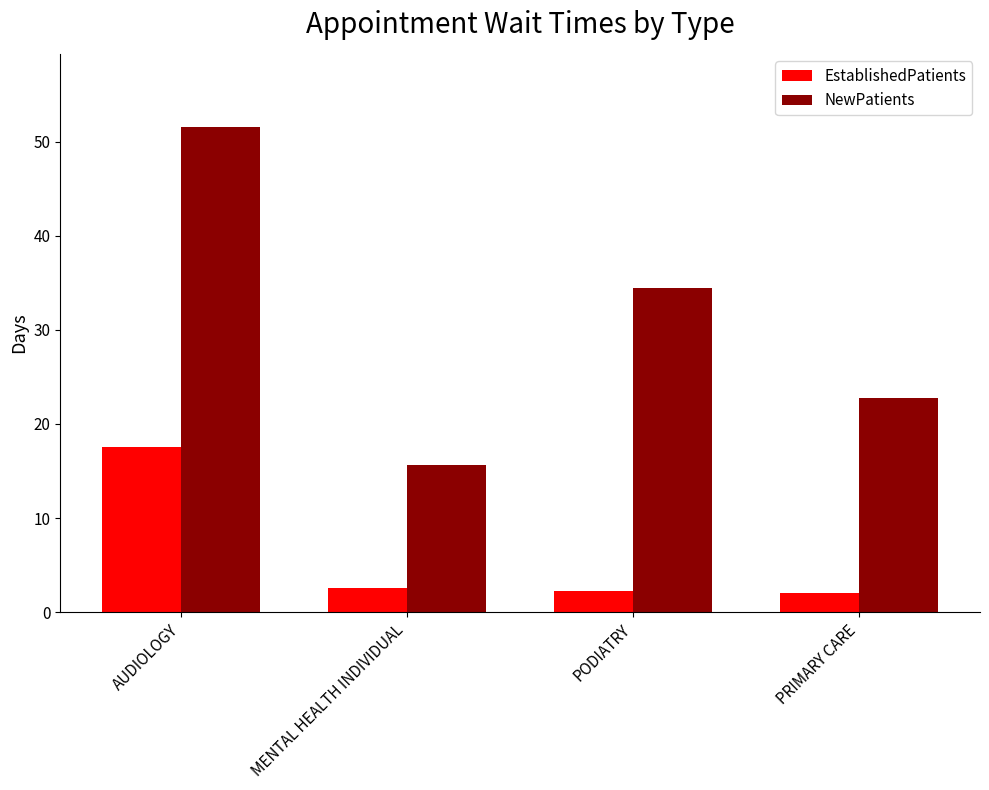

At which category is the sum across all series the highest?

AUDIOLOGY